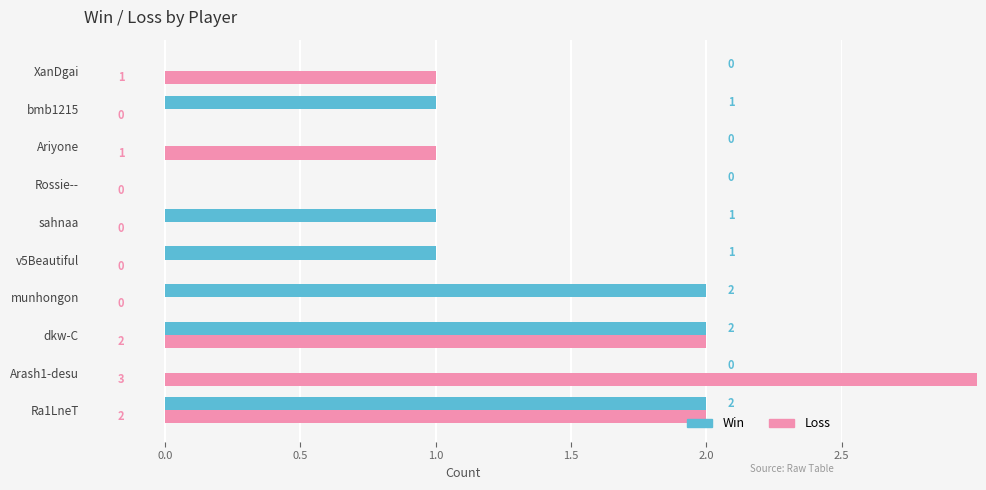

Which series has the largest range (max minus min)?

Loss